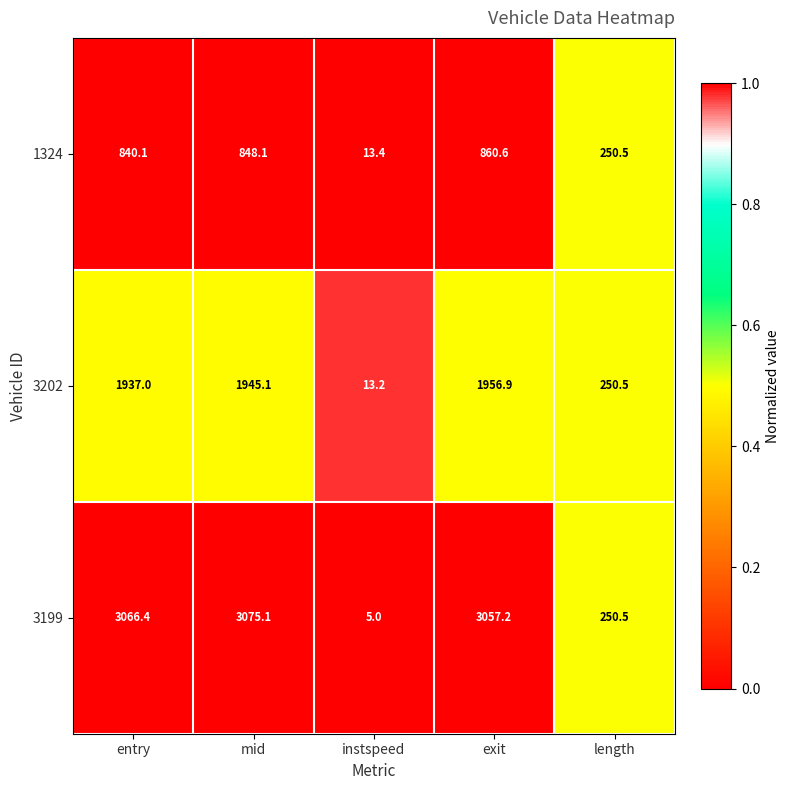

What is the difference between the second highest and second lowest values in the 3202 series?

1694.6